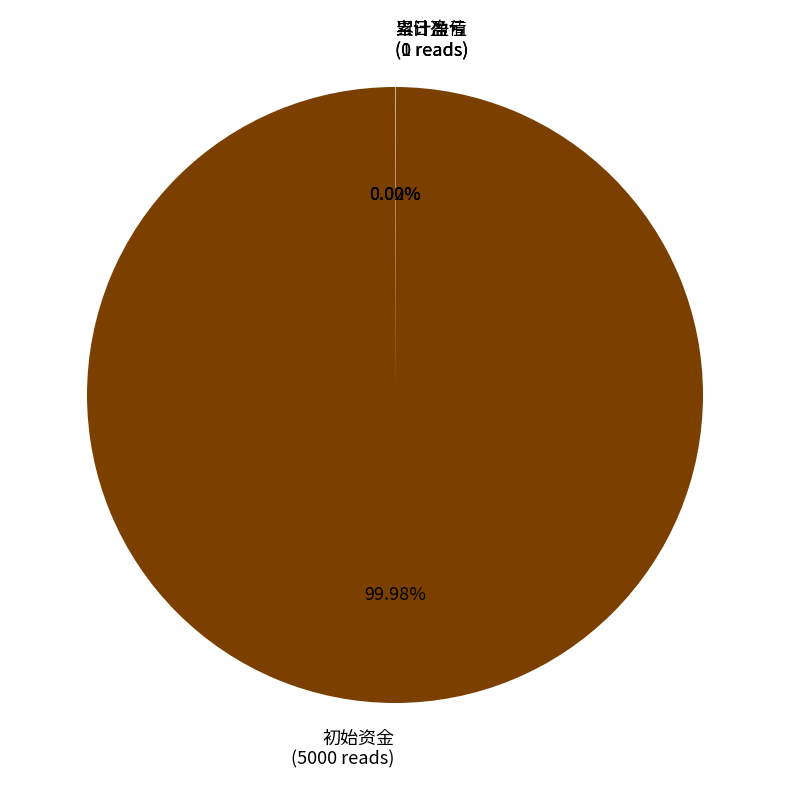

Does 初始资金 represent more than half of the total?

Yes